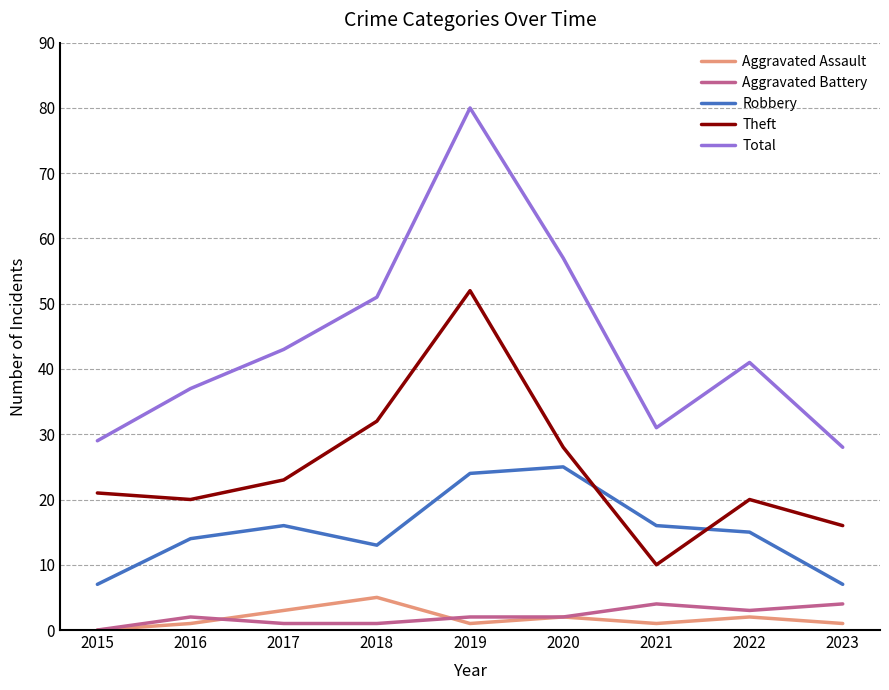

True or false: Aggravated Battery and Theft cross at least once.

False